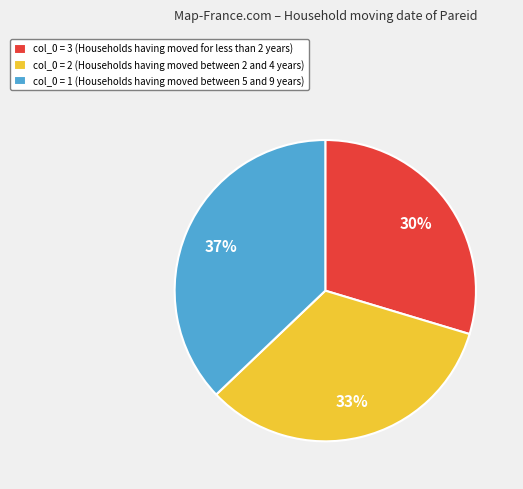

Is it true that col_0 = 1 (Households having moved between 5 and 9 years) is 37% of the pie?

True